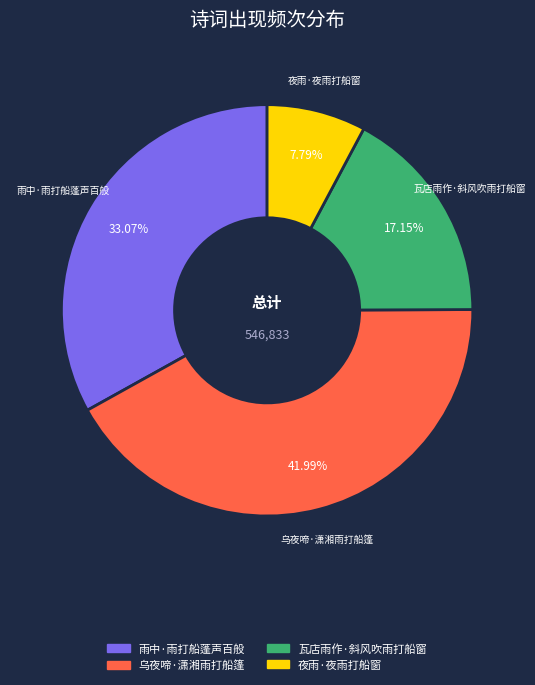

Does 瓦店雨作·斜风吹雨打船窗 represent more than half of the total?

No